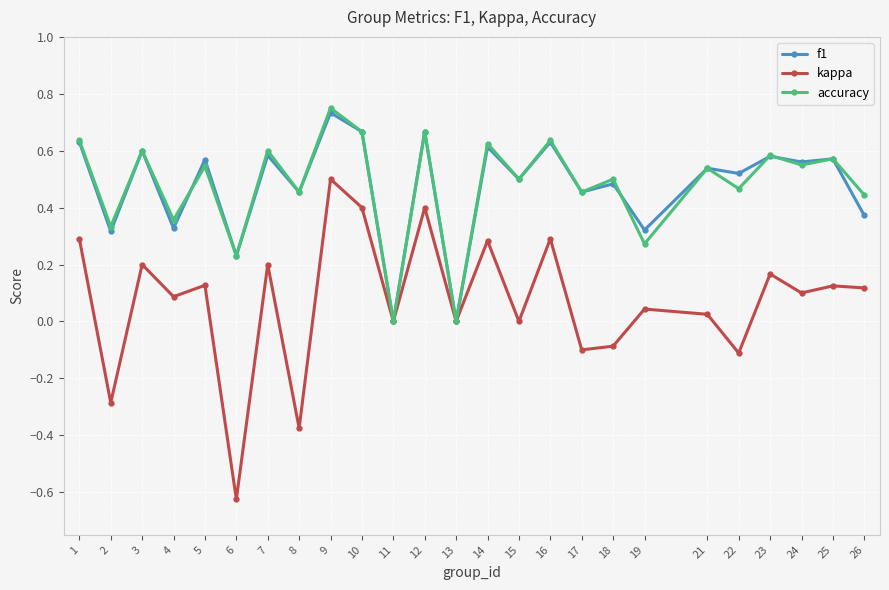

At which category is the sum across all series the highest?

9